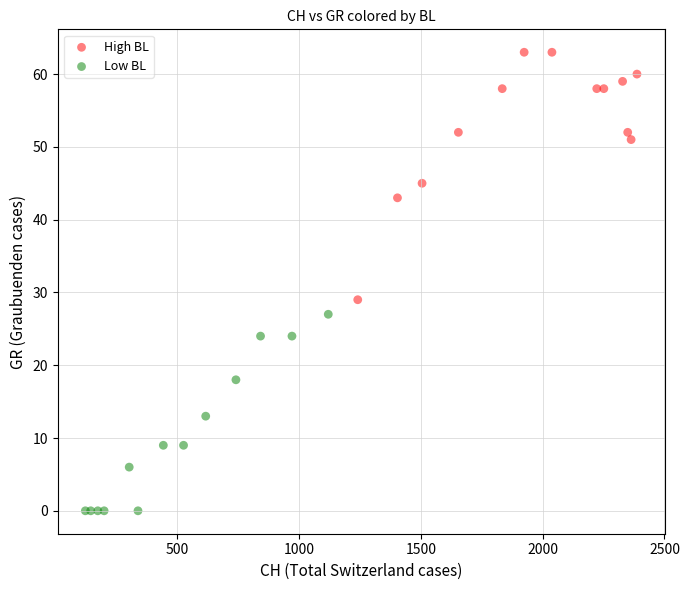

Which series contains the lowest Y value?

Low BL